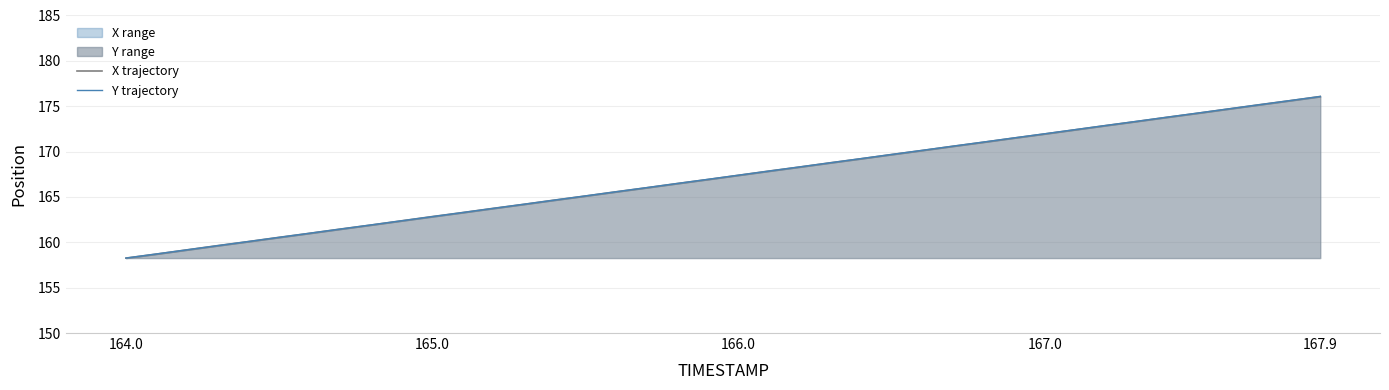

At 164.0, list the series in order from largest to smallest.

X trajectory, Y trajectory